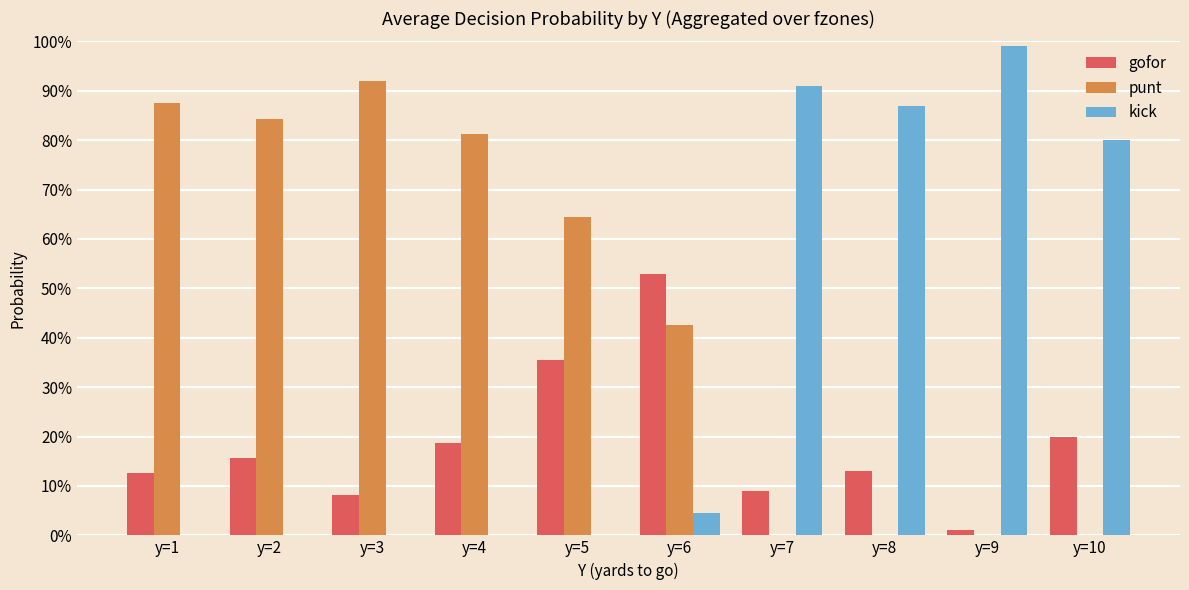

Which series has the largest range (max minus min)?

kick